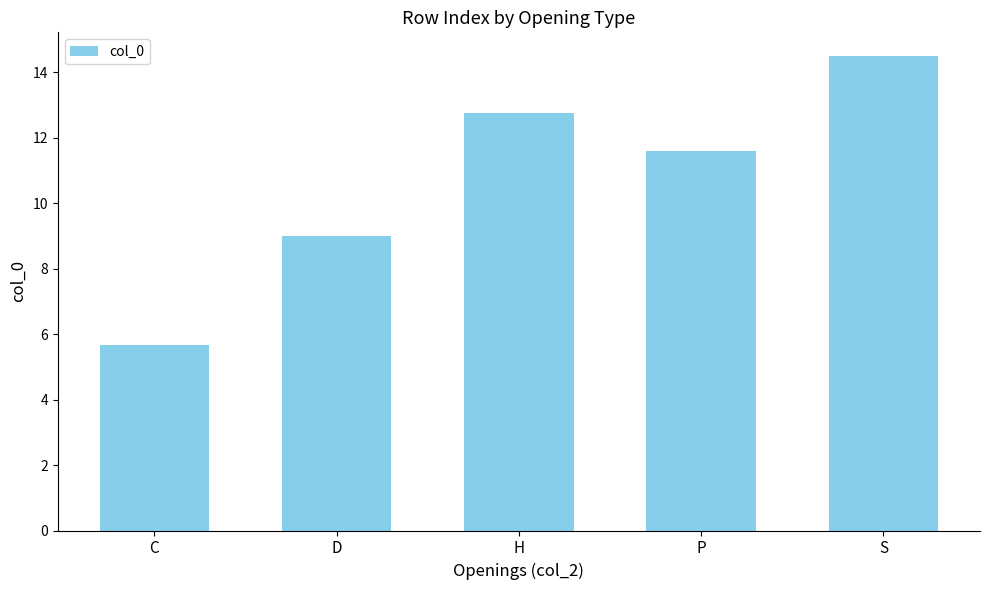

What is the smallest value displayed?

5.7